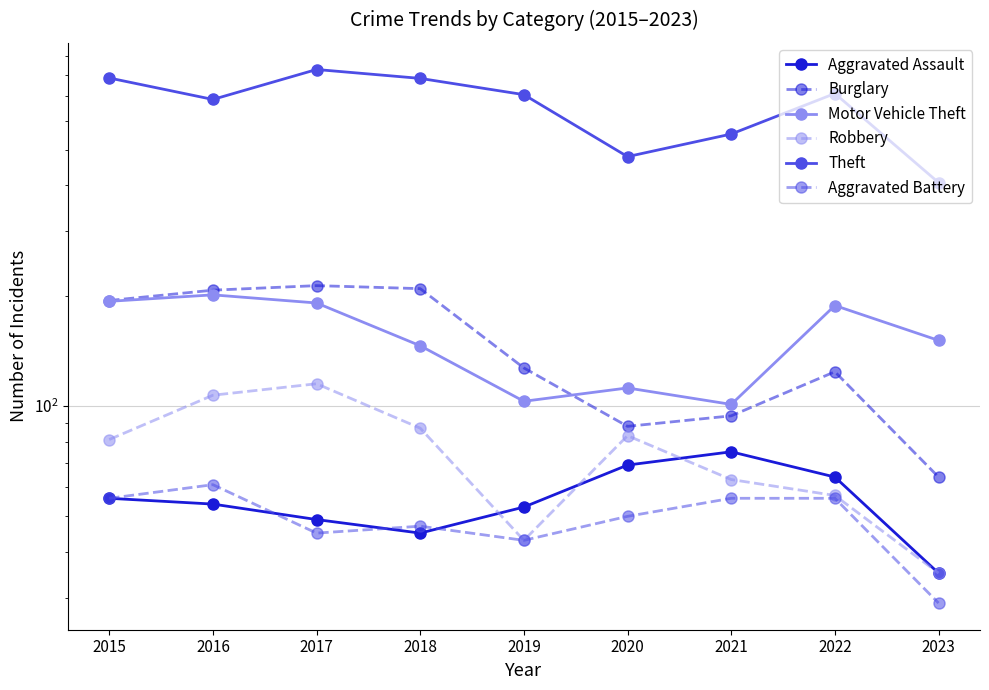

What is the sum of the Burglary values at 2020 and 2023?

152